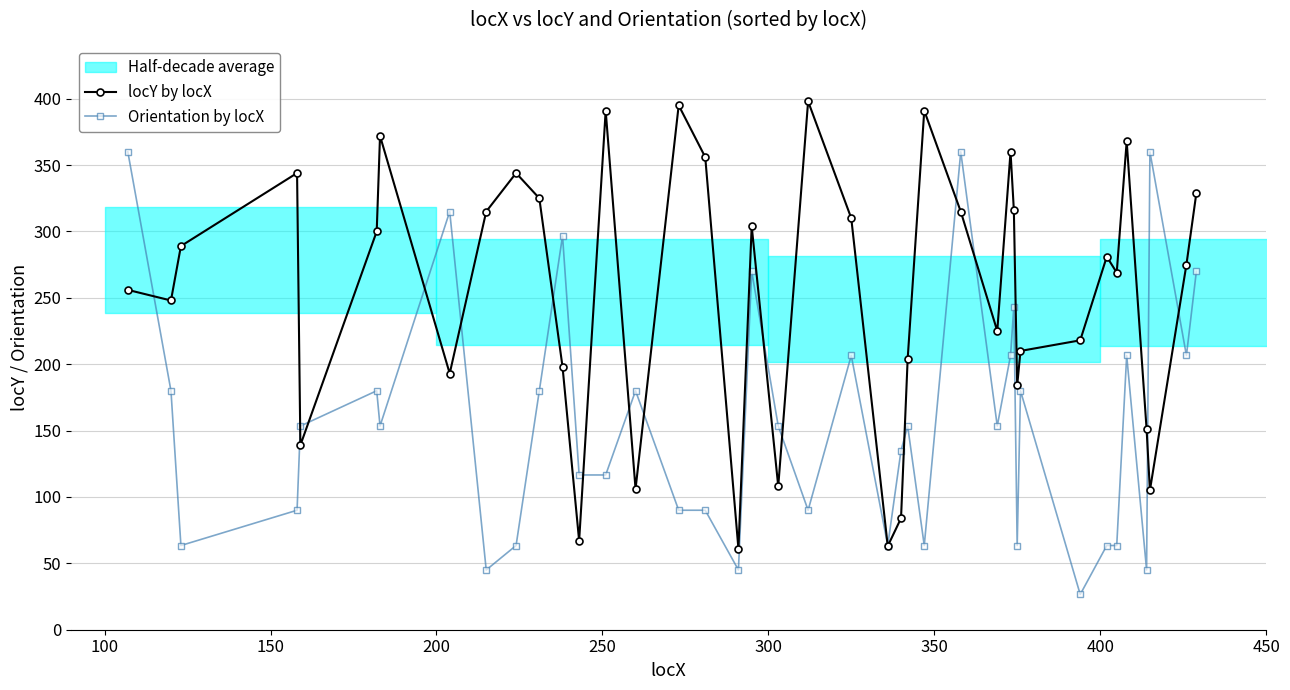

How many data points in Orientation by locX are less than 153?

18